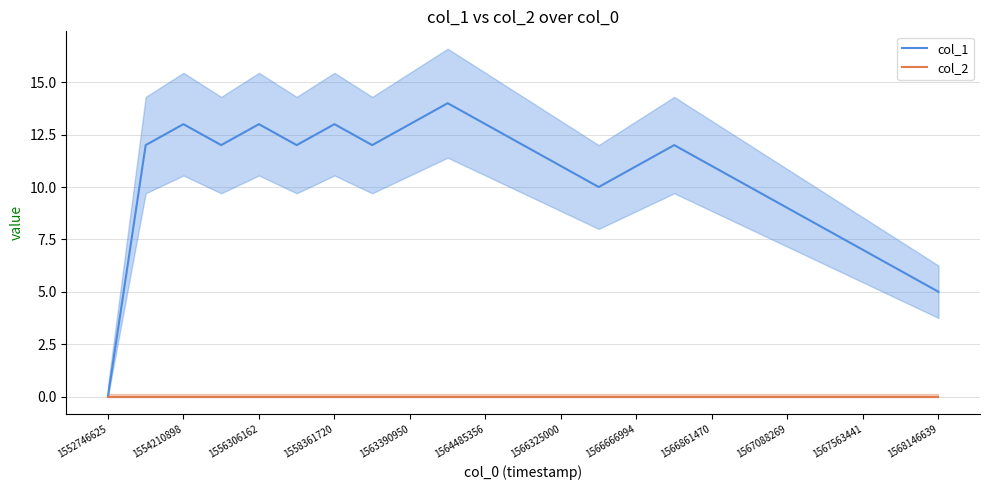

Rank the series by their maximum value, from lowest to highest.

col_2, col_1